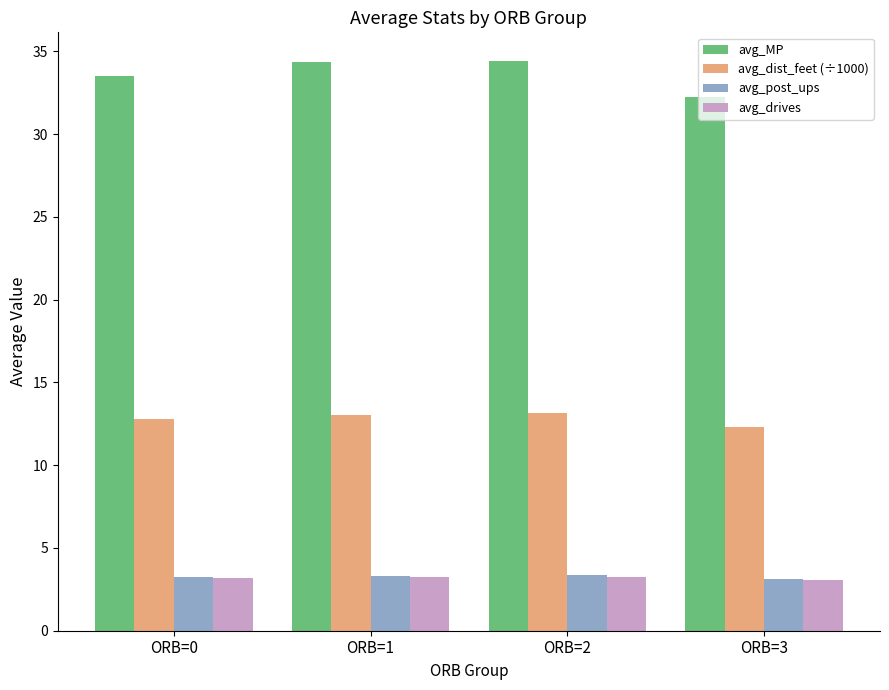

What is the sum of the avg_post_ups values at ORB=1 and ORB=0?

6.6